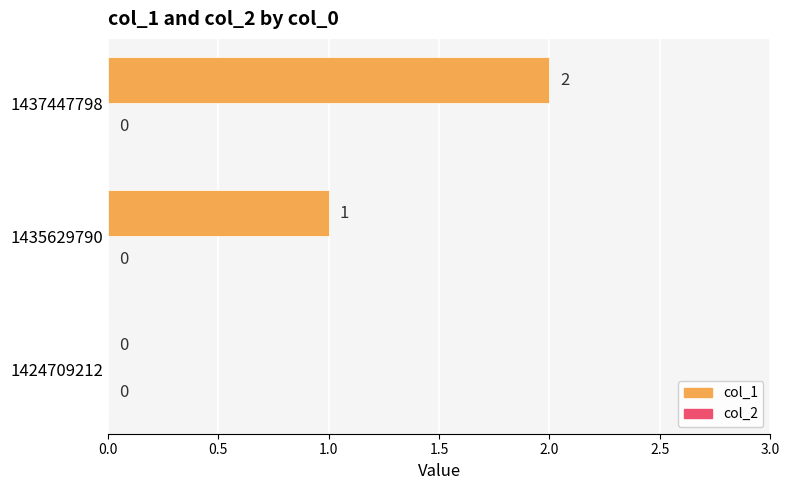

Is it true that the value at 1424709212 is 0?

True